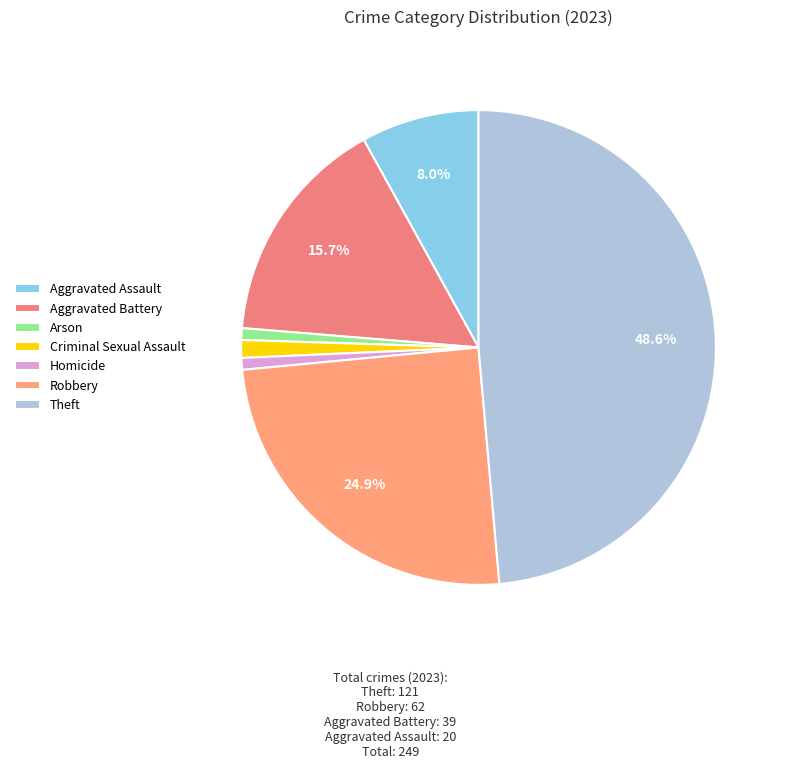

True or false: Aggravated Battery accounts for 16% of the total.

True